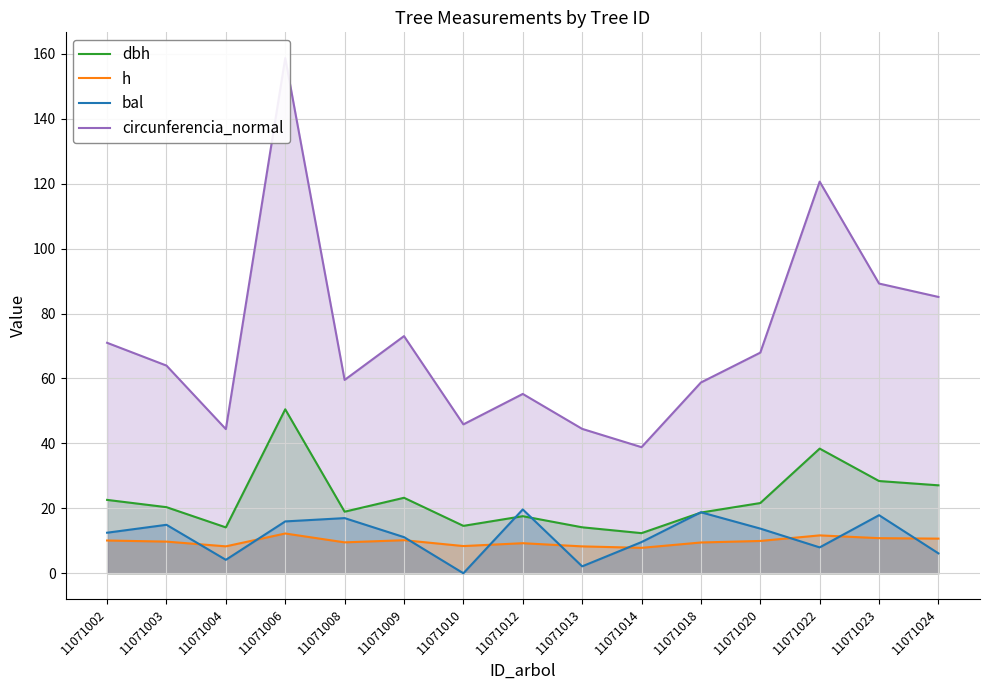

Reading left to right, extract all data points from this chart.

dbh: 22.6	20.4	14.1	50.5	19.0	23.2	14.6	17.6	14.2	12.4	18.7	21.6	38.4	28.4	27.1
h: 10.1	9.8	8.3	12.2	9.5	10.2	8.4	9.3	8.3	7.8	9.5	9.9	11.7	10.8	10.7
bal: 12.5	14.9	4.1	16.0	17.0	11.1	0.0	19.7	2.1	9.6	18.8	13.8	8.0	17.9	6.1
circunferencia_normal: 71.0	64.0	44.4	158.7	59.5	73.0	45.9	55.2	44.5	38.8	58.8	68.0	120.6	89.2	85.1